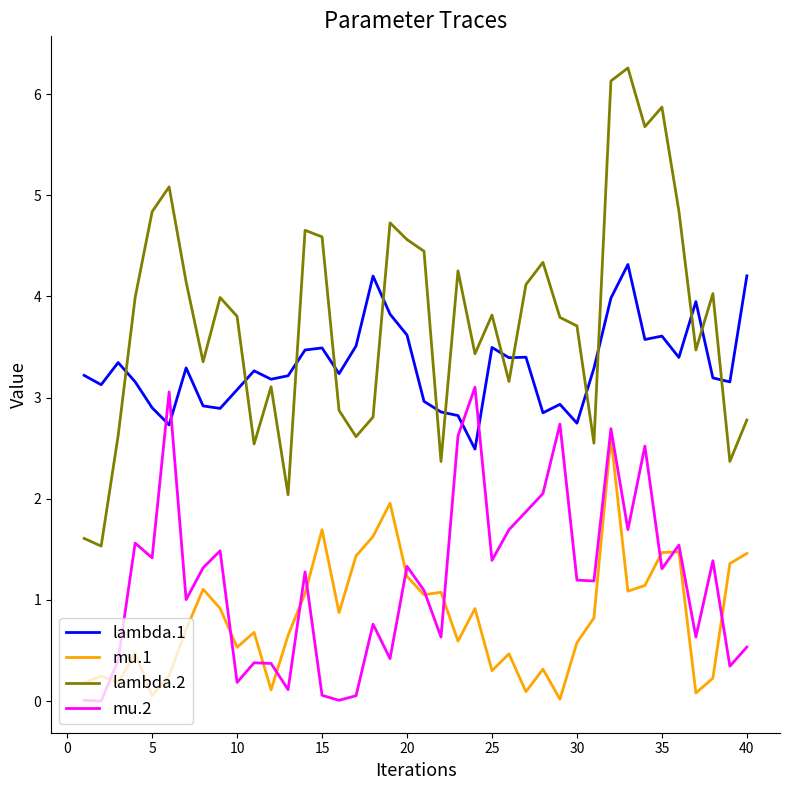

Which series has the largest total across all categories?

lambda.2